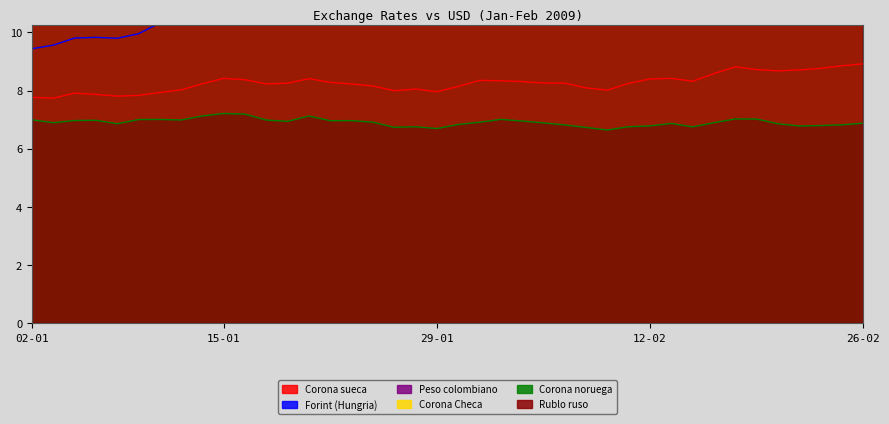

True or false: Corona noruega and Forint (Hungria) cross at least once.

False